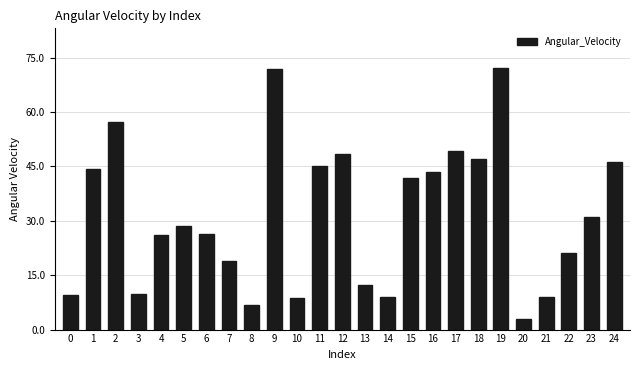

What is the value of the 4th bar from the left?

9.9